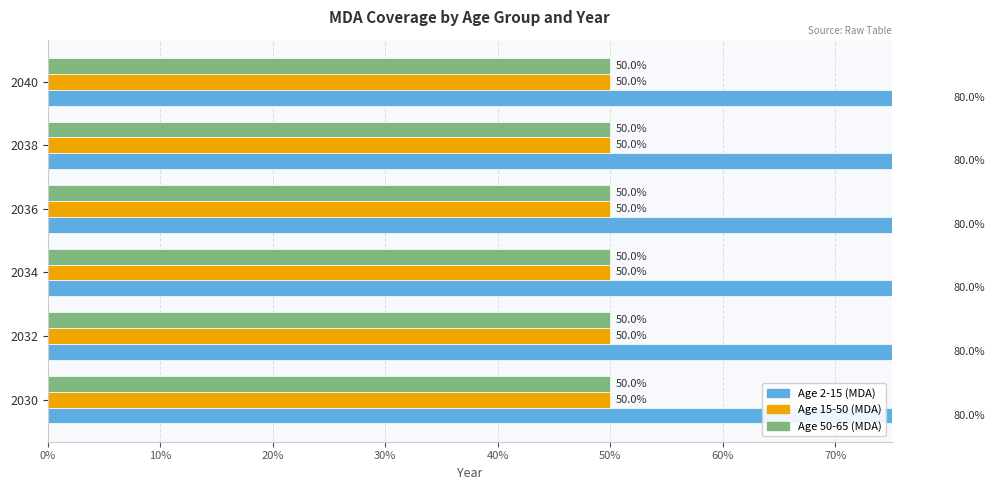

The Age 15-50 (MDA) series shows 0.7 at 2032. True or false?

False